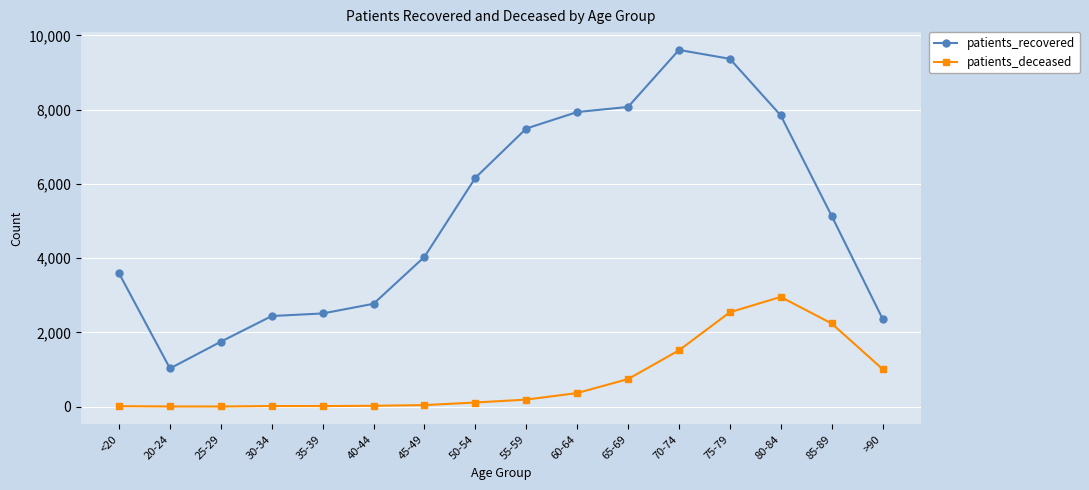

At which category does patients_recovered reach its first local valley?

20-24